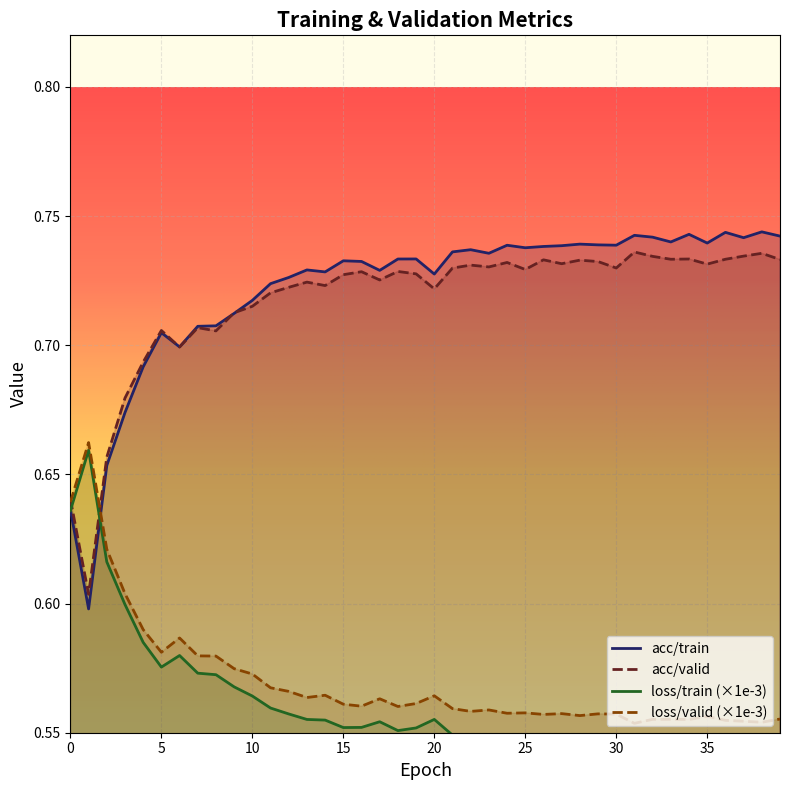

How many data points does each series have?

40